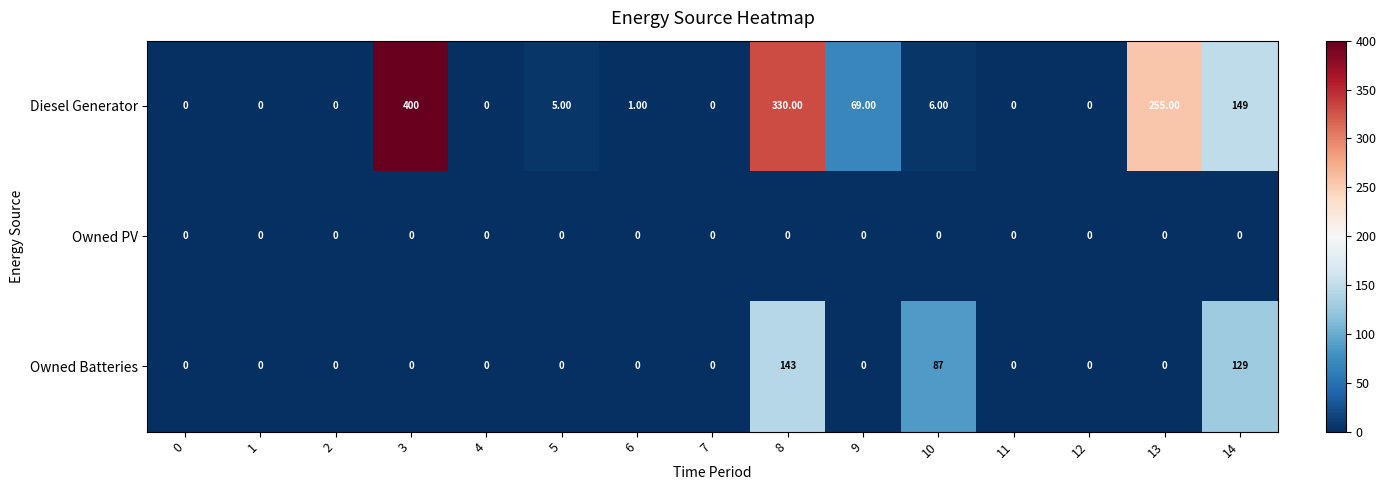

List the series in order of their overall mean, highest first.

Diesel Generator, Owned Batteries, Owned PV